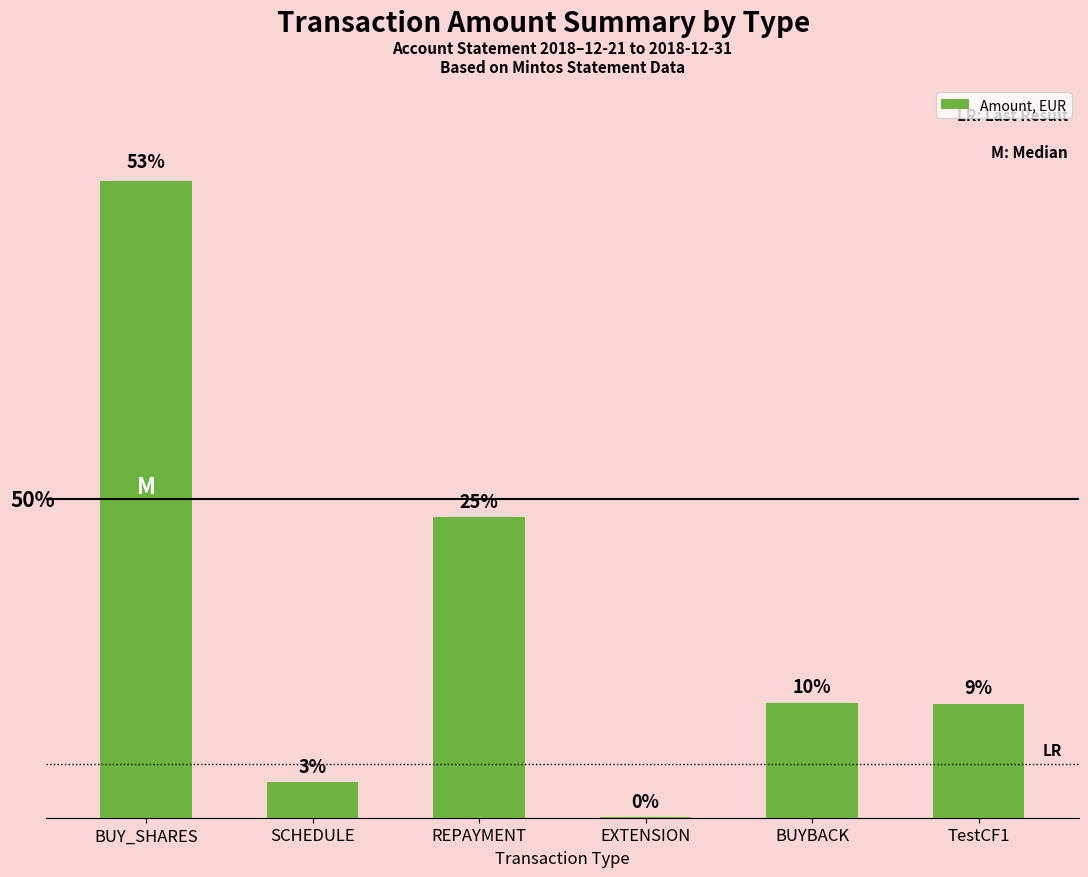

Which category has the lowest value across all series?

EXTENSION